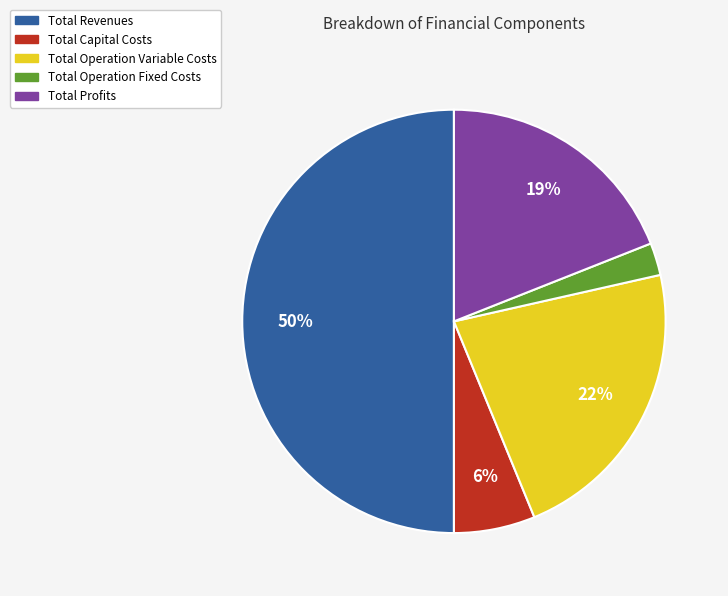

Is it true that Total Operation Variable Costs is 22% of the pie?

True